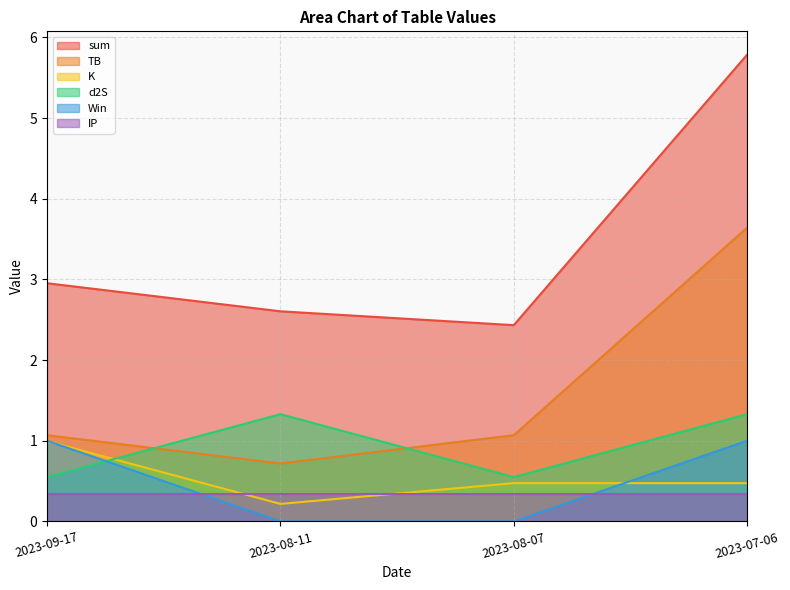

Between 2023-09-17 and 2023-08-07, which is larger?

2023-09-17